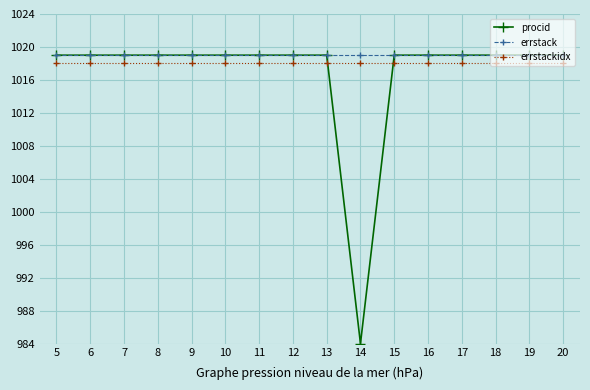

What is the value of the errstack point at the 11th from the left?

1019